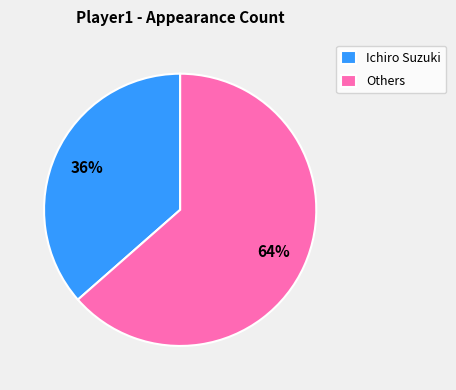

To the nearest percent, what is the combined percentage of Others and Ichiro Suzuki?

100%